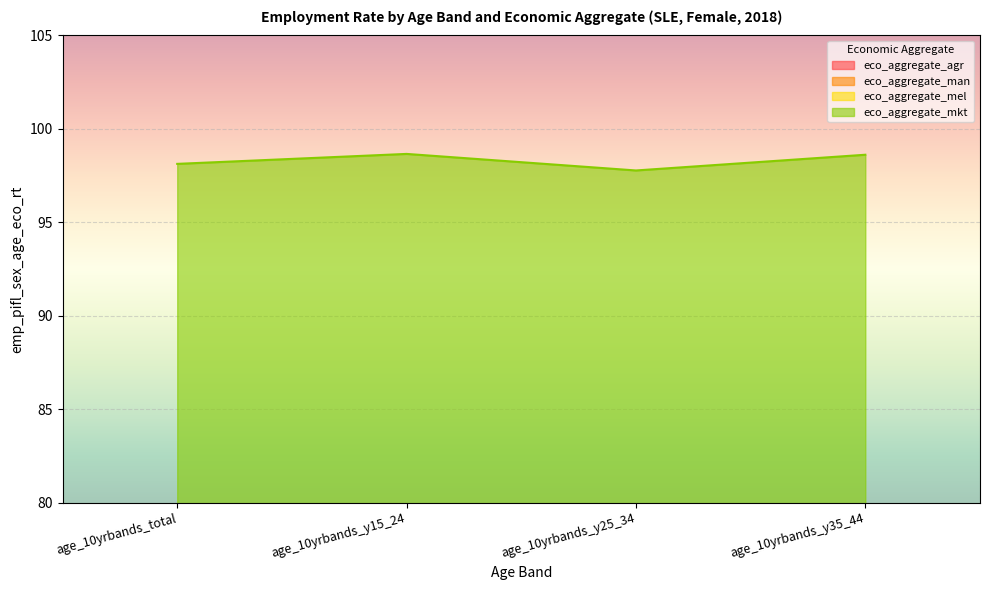

What is the average value of the eco_aggregate_man series?

49.3